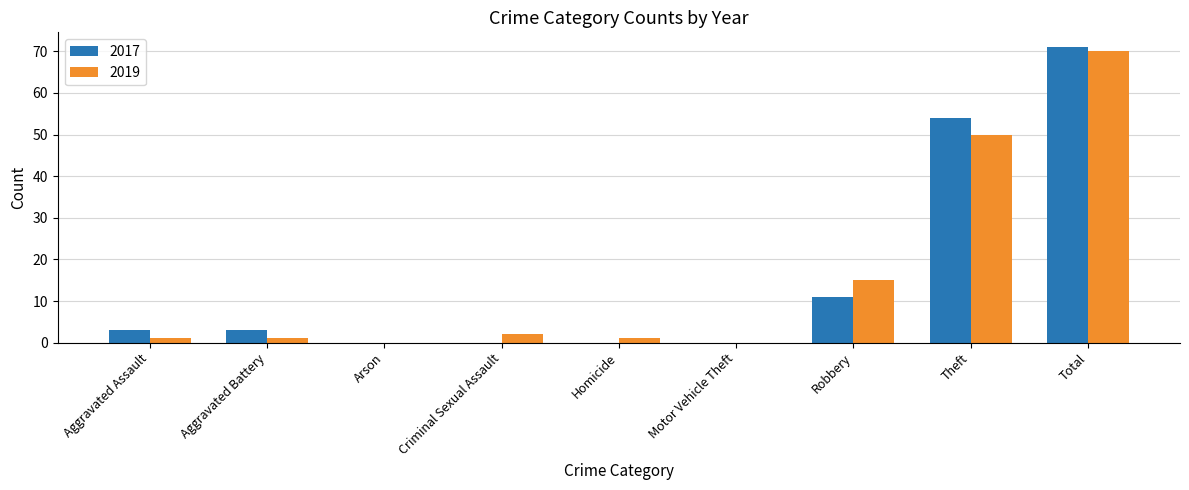

What value does the 2017 series have at Aggravated Battery?

3